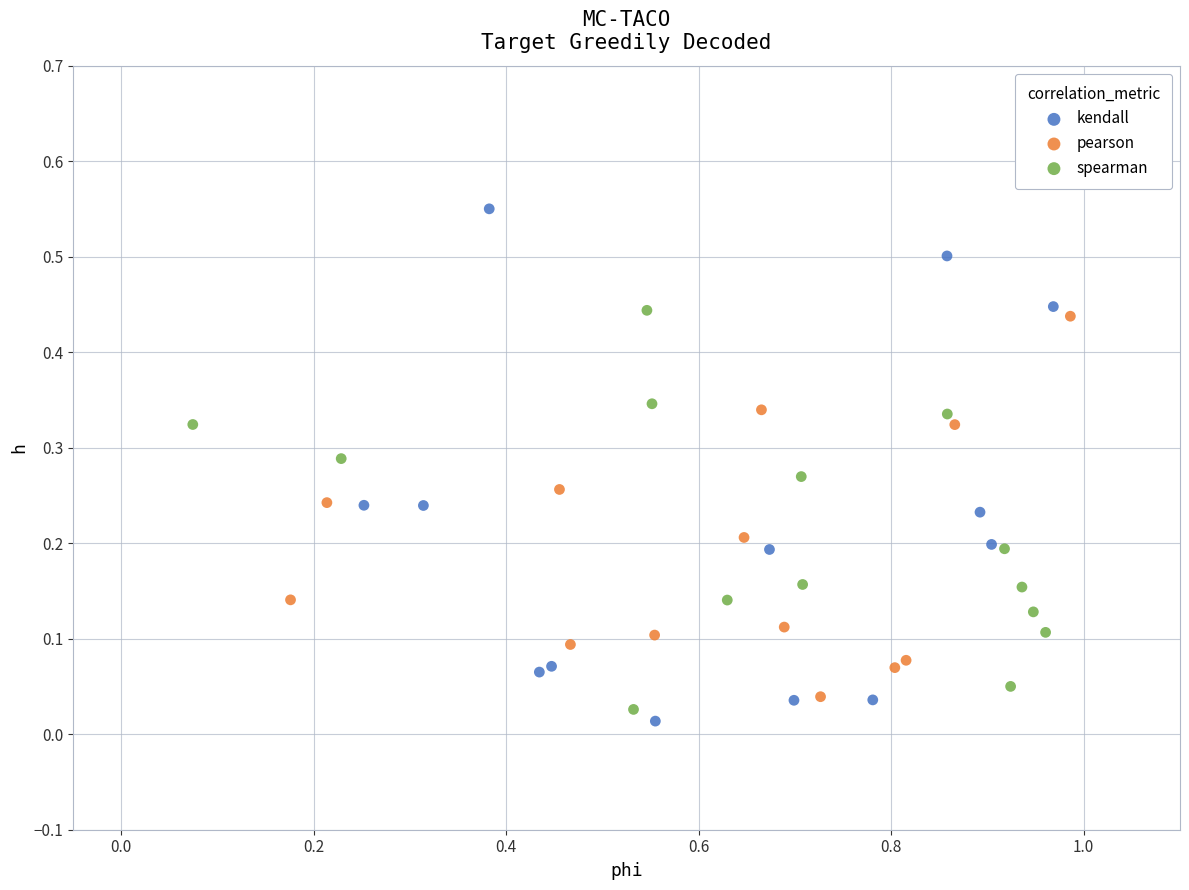

Which series has the largest Y range (max minus min)?

kendall